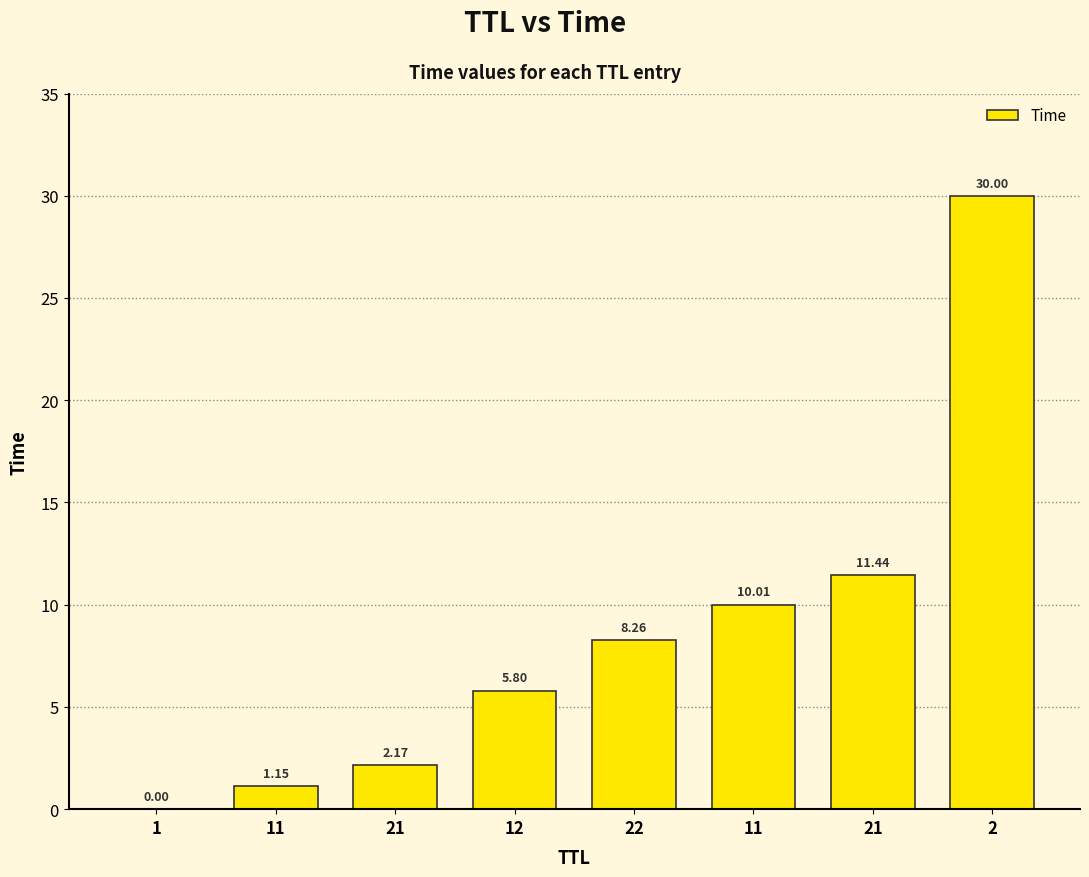

Which category has the highest value across all series?

2